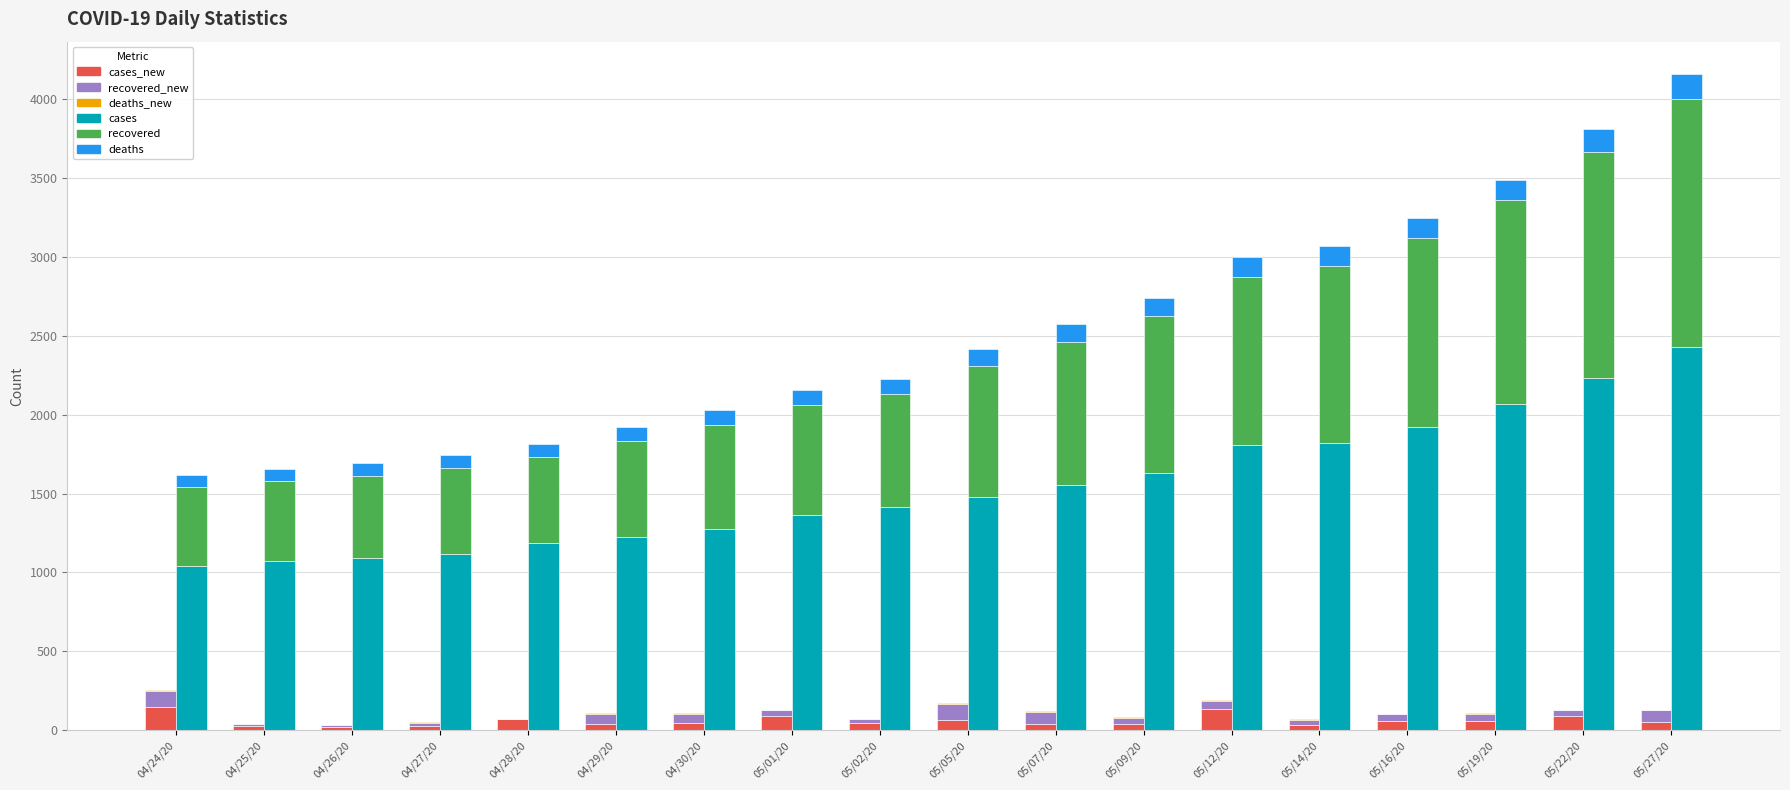

At which label is cases_new closest to 83?

05/22/20